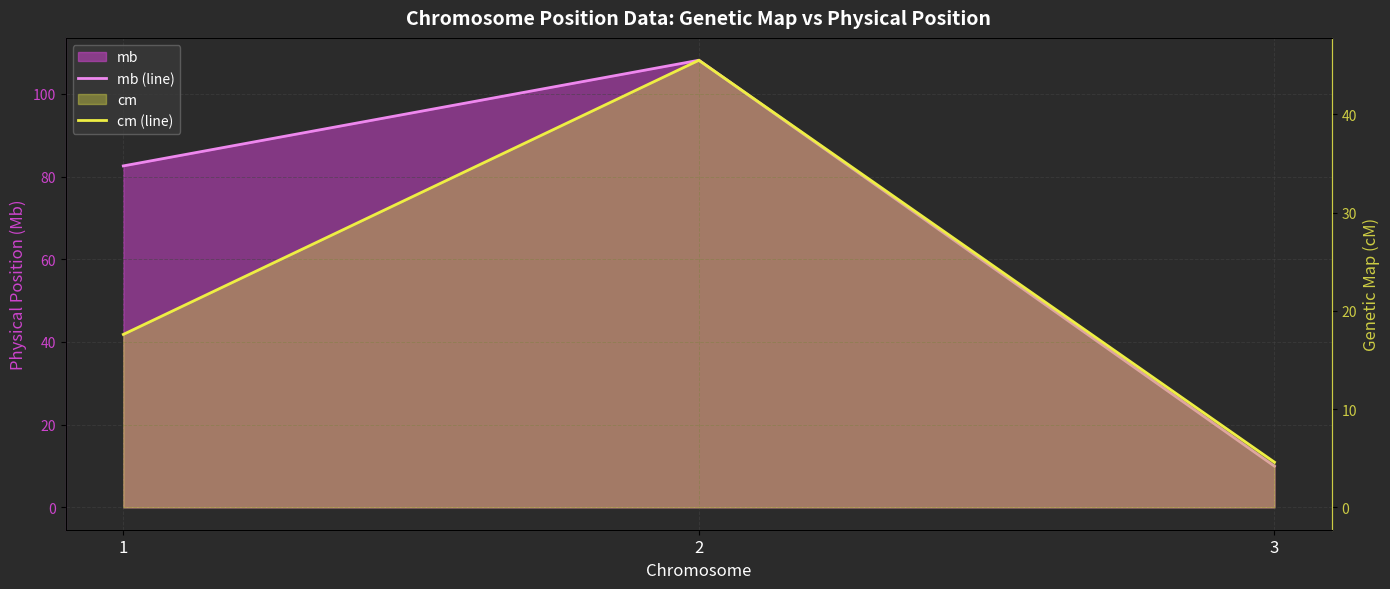

At how many categories does at least one series exceed 12?

2